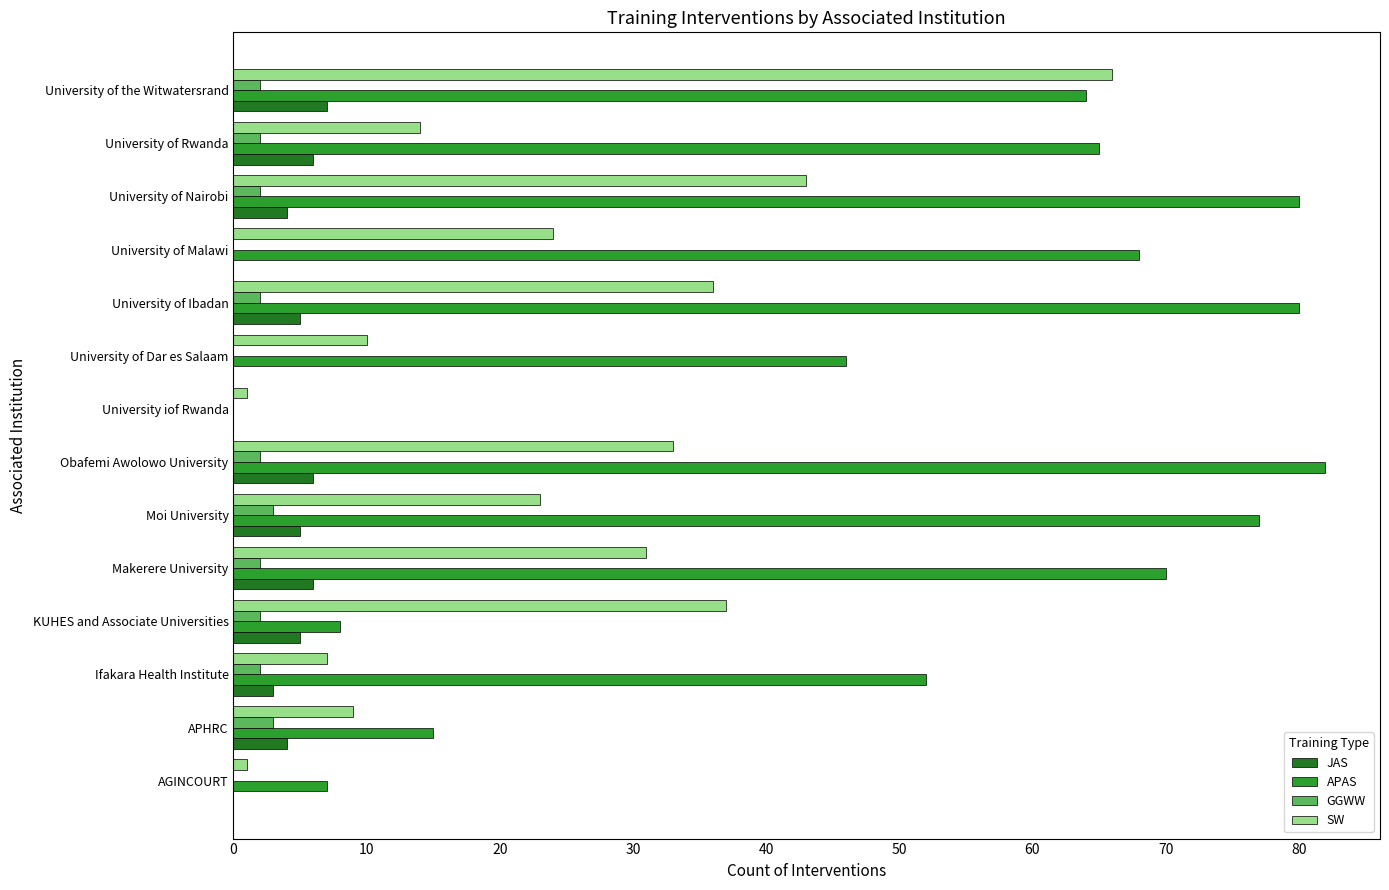

Which series has the largest range (max minus min)?

APAS